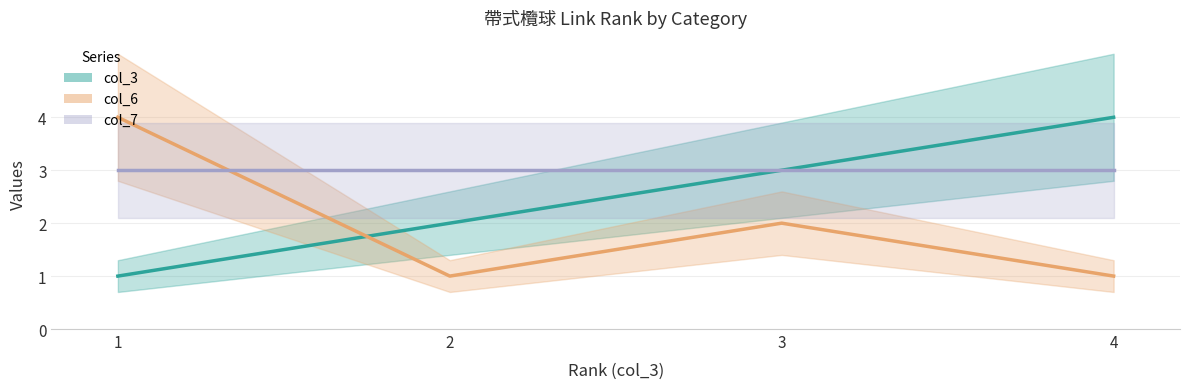

The col_7 series shows 1 at 1. True or false?

False